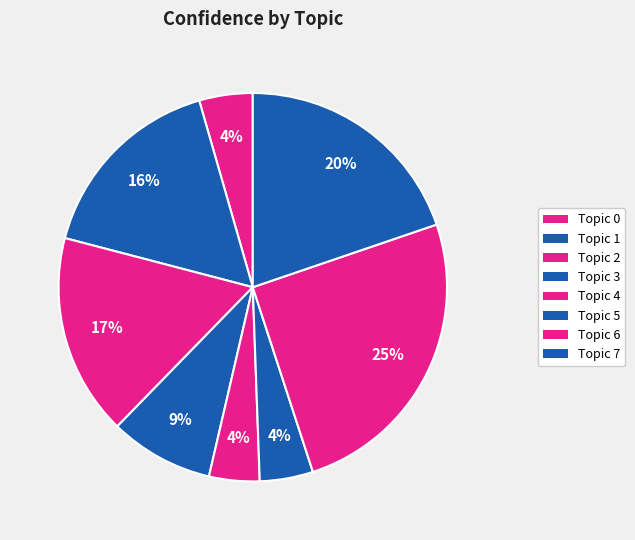

How many segments does this pie chart have?

8